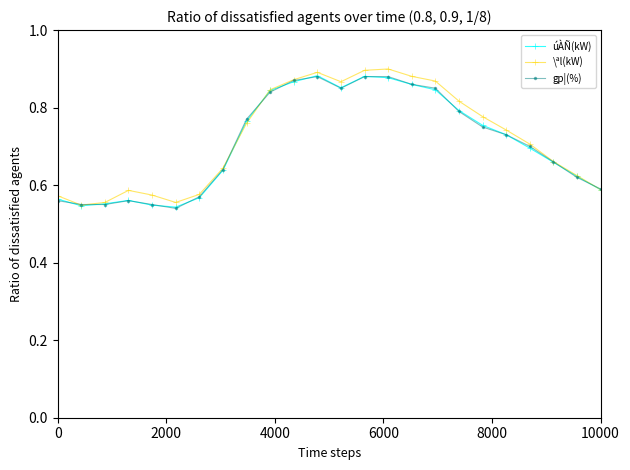

At how many categories does at least one series exceed 0?

24